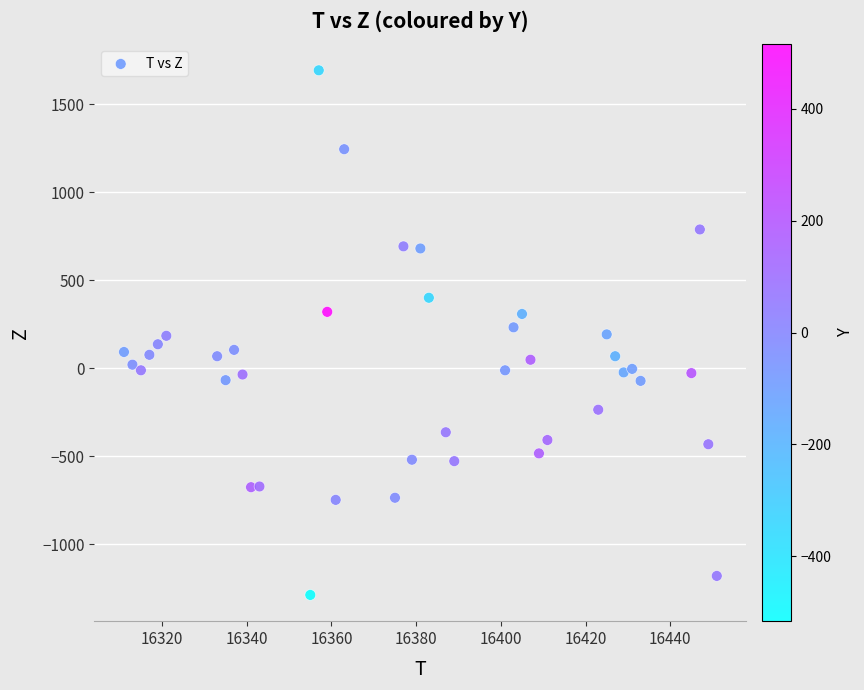

What is the range of X values (max minus min)?

140